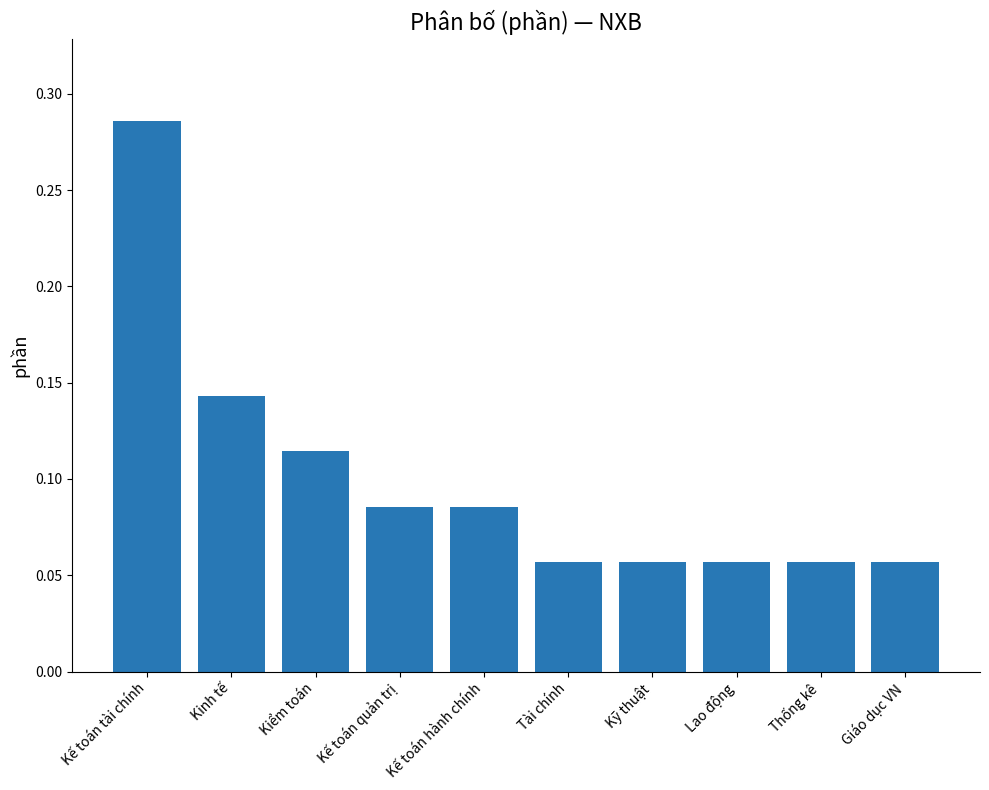

At which category does the chart reach its peak across all series?

Kế toán tài chính